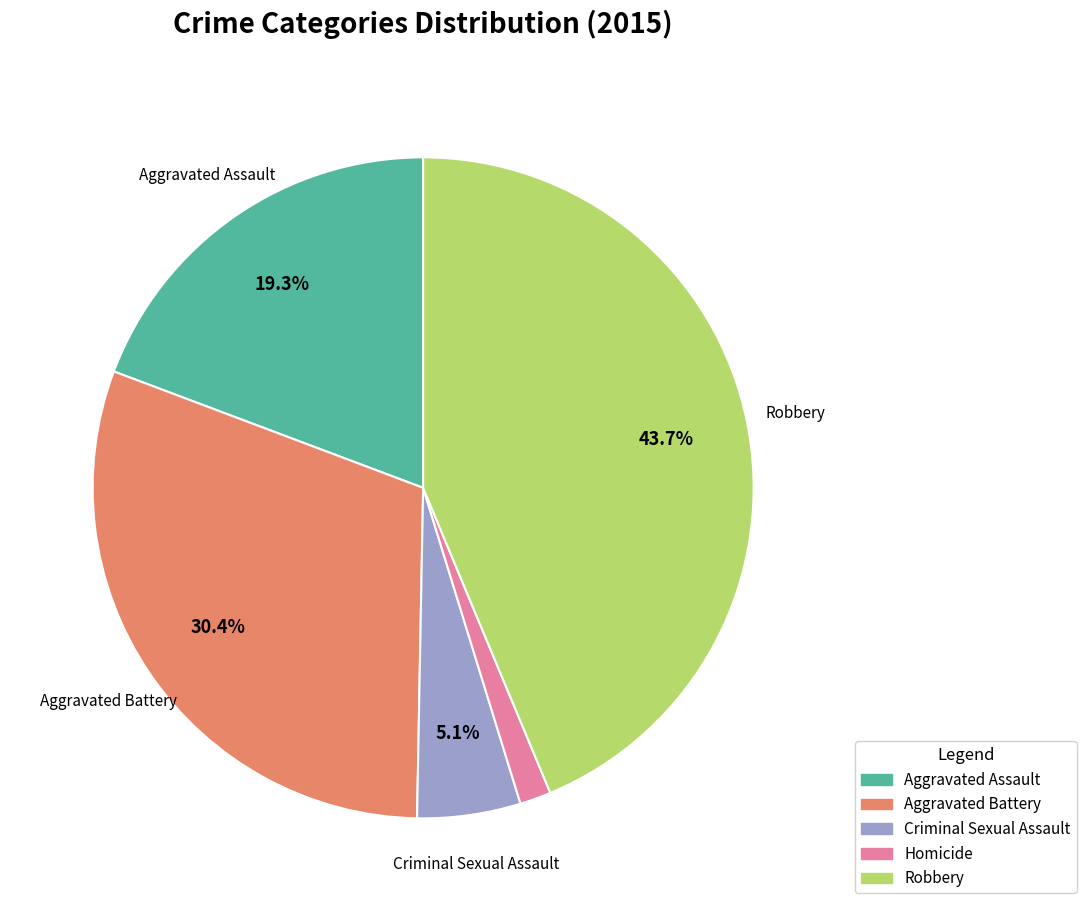

Is it true that Aggravated Battery is 43% of the pie?

False